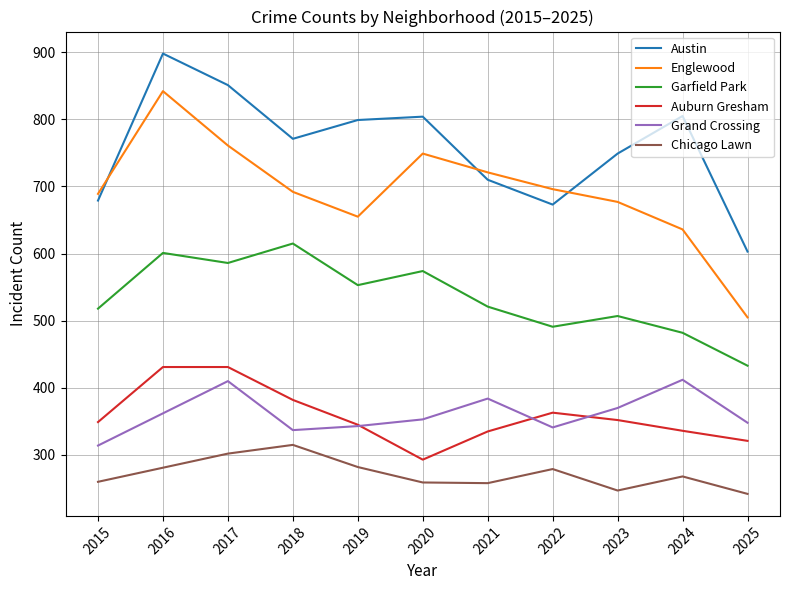

Is it true that Garfield Park equals 553 at 2019?

True